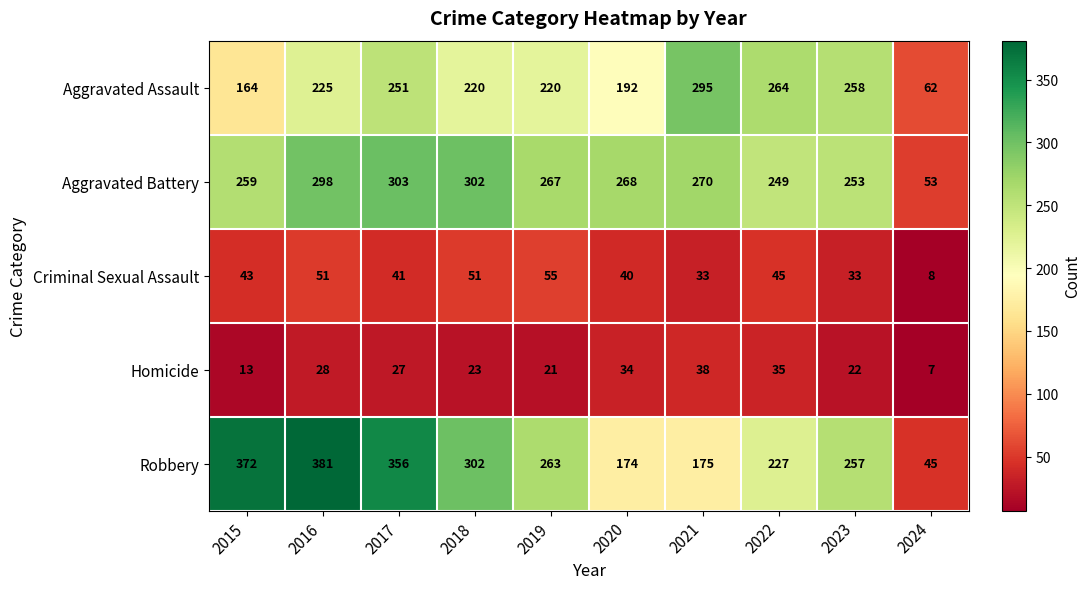

What is the total value across all series at 2023?

823